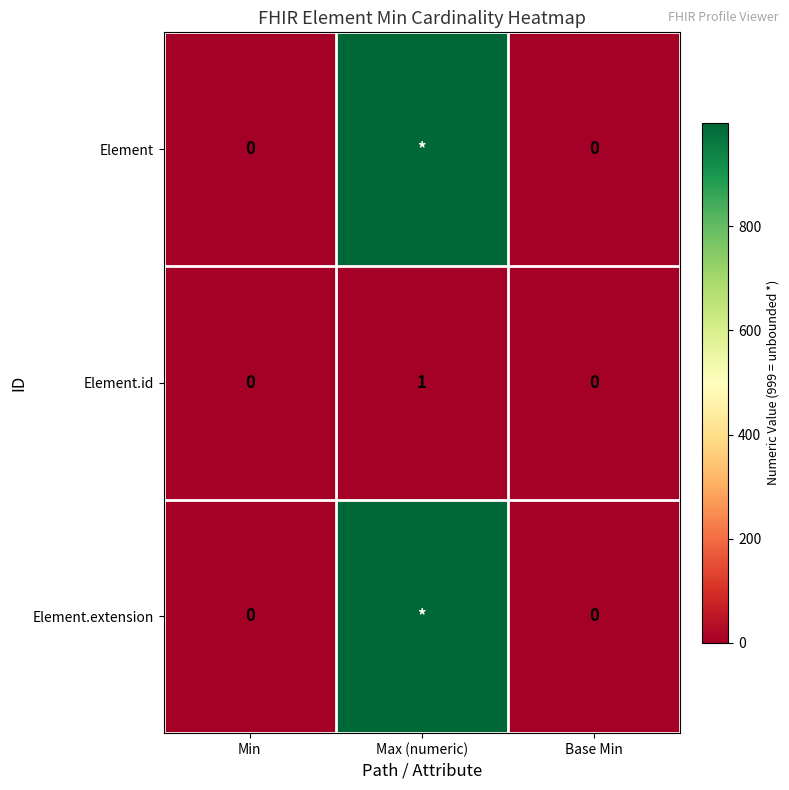

Is it true that Element.id equals 0 at Min?

True